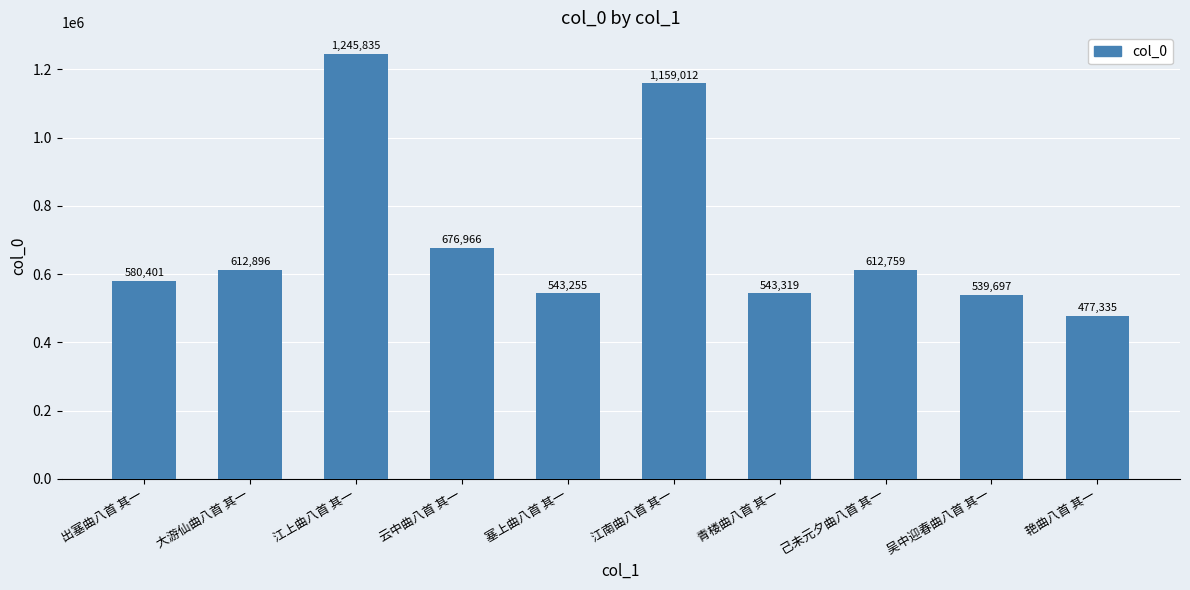

Rank the categories by value from lowest to highest.

艳曲八首 其一, 吴中迎春曲八首 其一, 塞上曲八首 其一, 青楼曲八首 其一, 出塞曲八首 其一, 己未元夕曲八首 其一, 大游仙曲八首 其一, 云中曲八首 其一, 江南曲八首 其一, 江上曲八首 其一